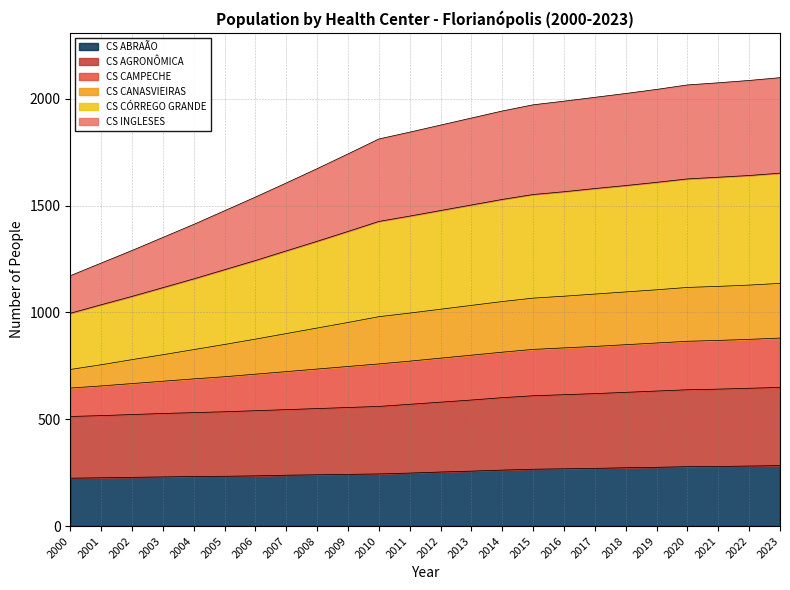

True or false: CS CANASVIEIRAS and CS ABRAÃO cross at least once.

False